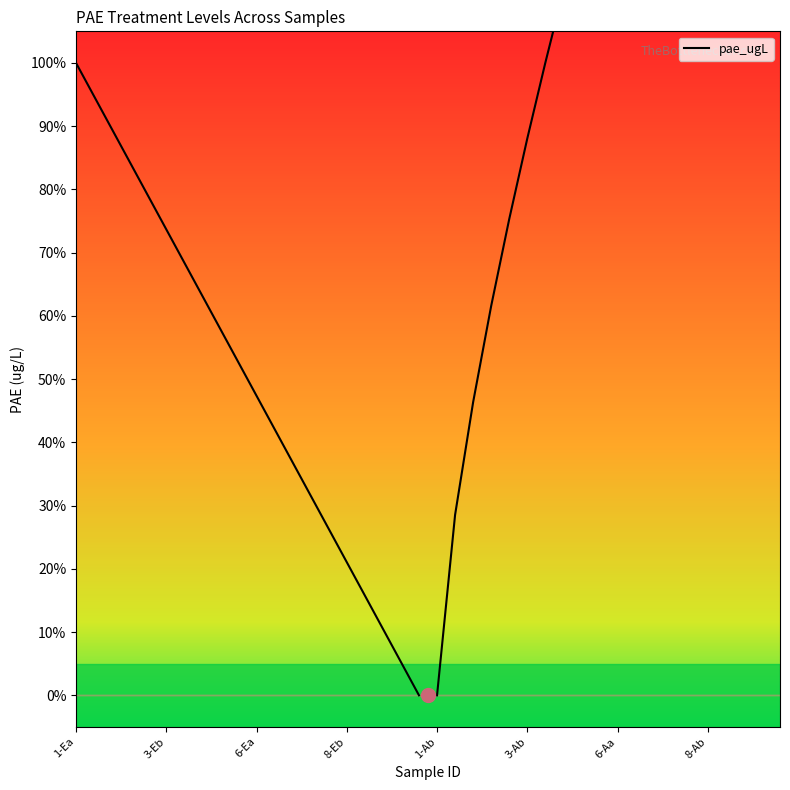

The value at 19 is 0.0. True or false?

True